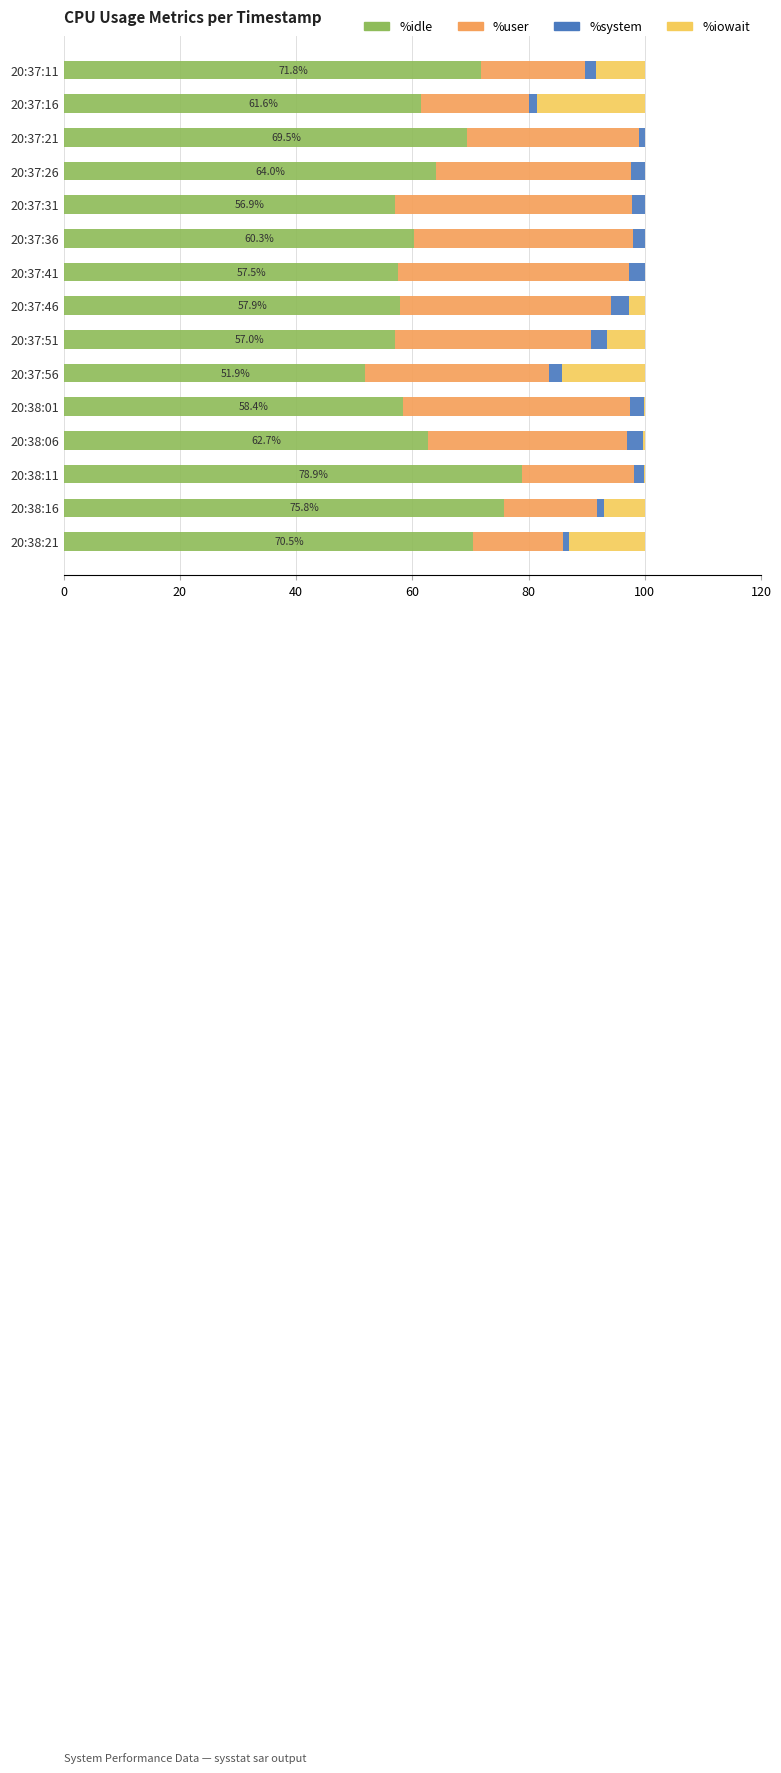

True or false: %idle has a value of 51.9 at 20:37:56.

True